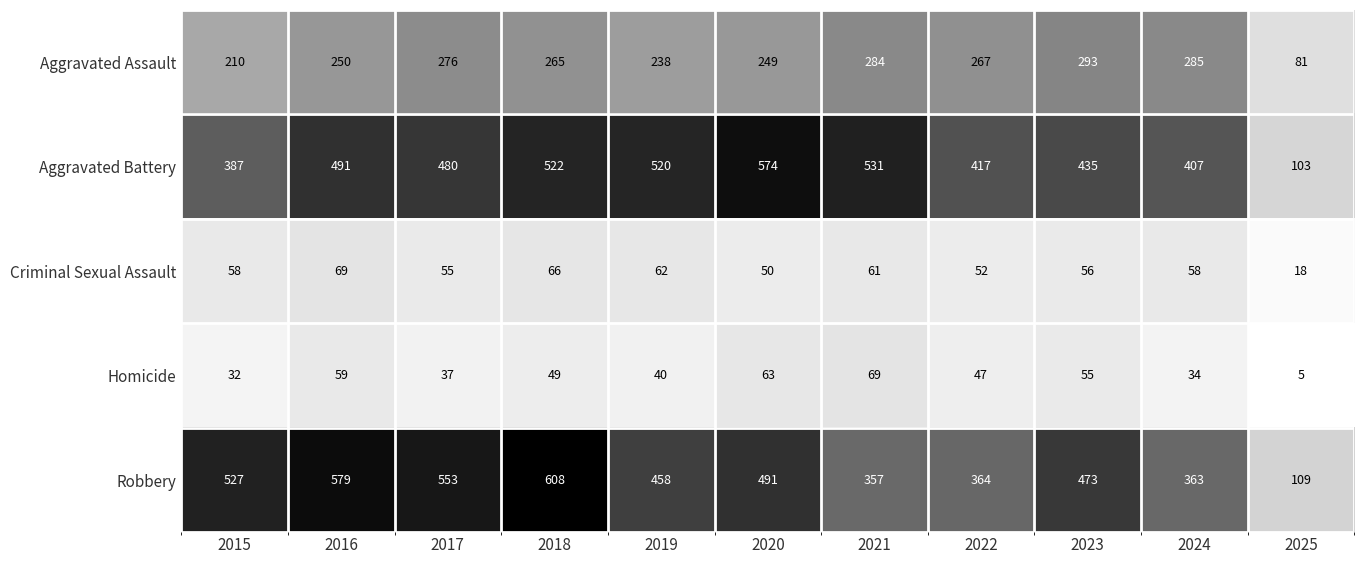

What is the approximate value of Aggravated Assault at 2022, to the nearest 50?

250